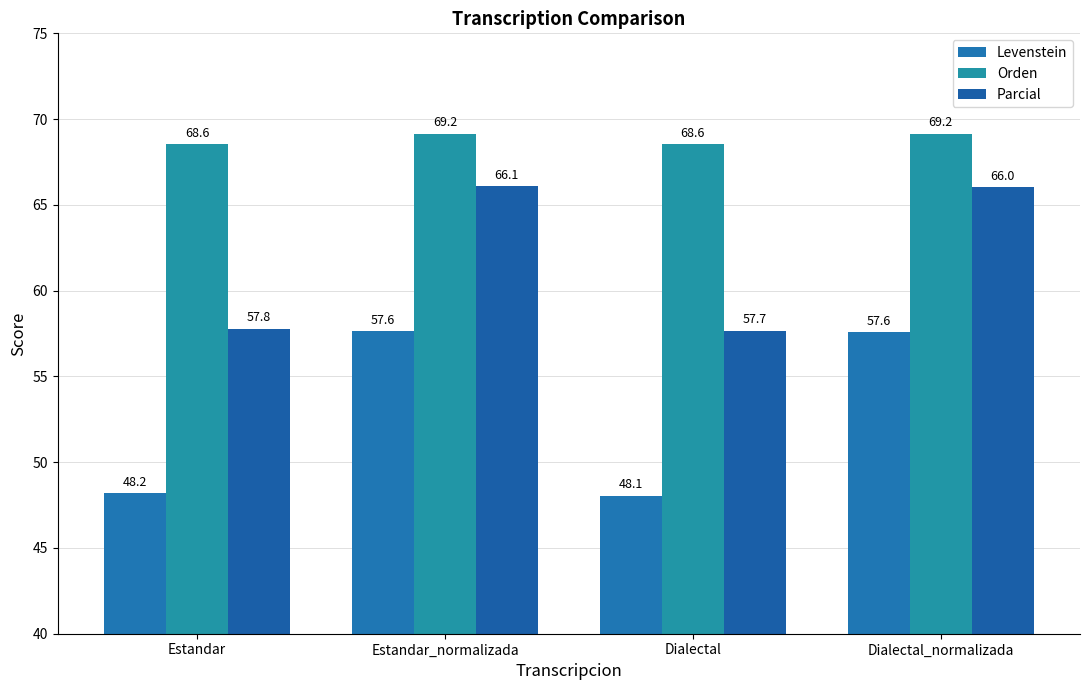

What is the total value across all series at Dialectal_normalizada?

192.8